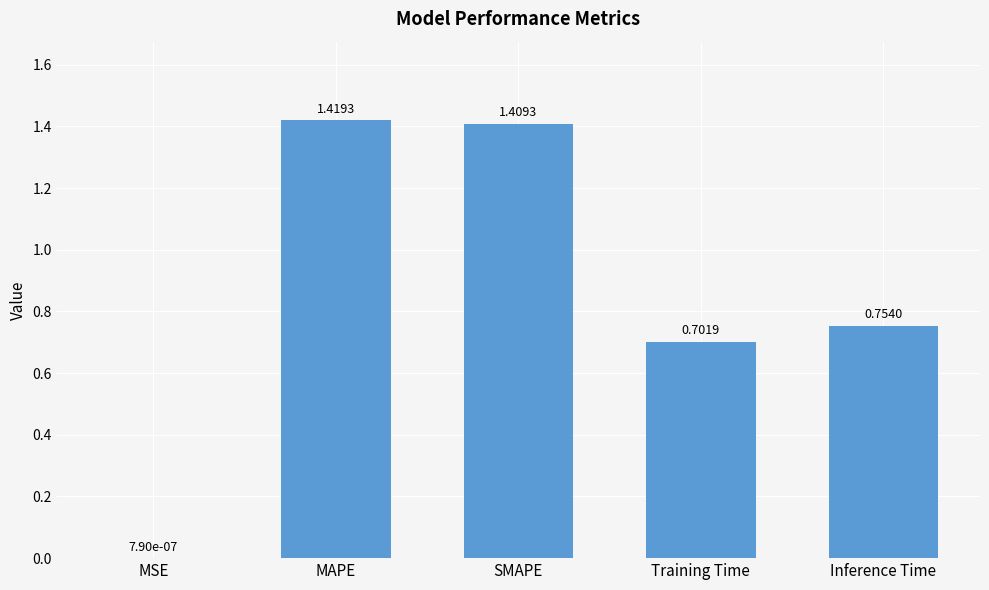

Which has a higher value, Inference Time or MSE?

Inference Time